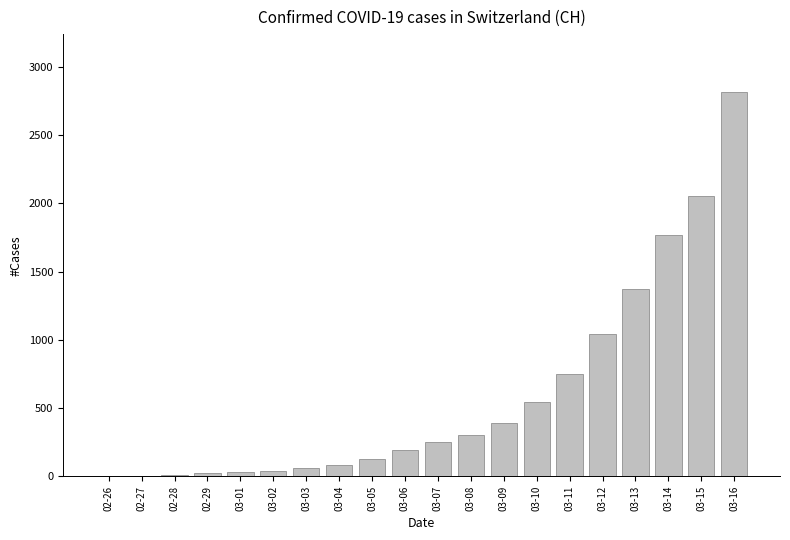

Are the bars grouped side by side (vs. stacked)?

No